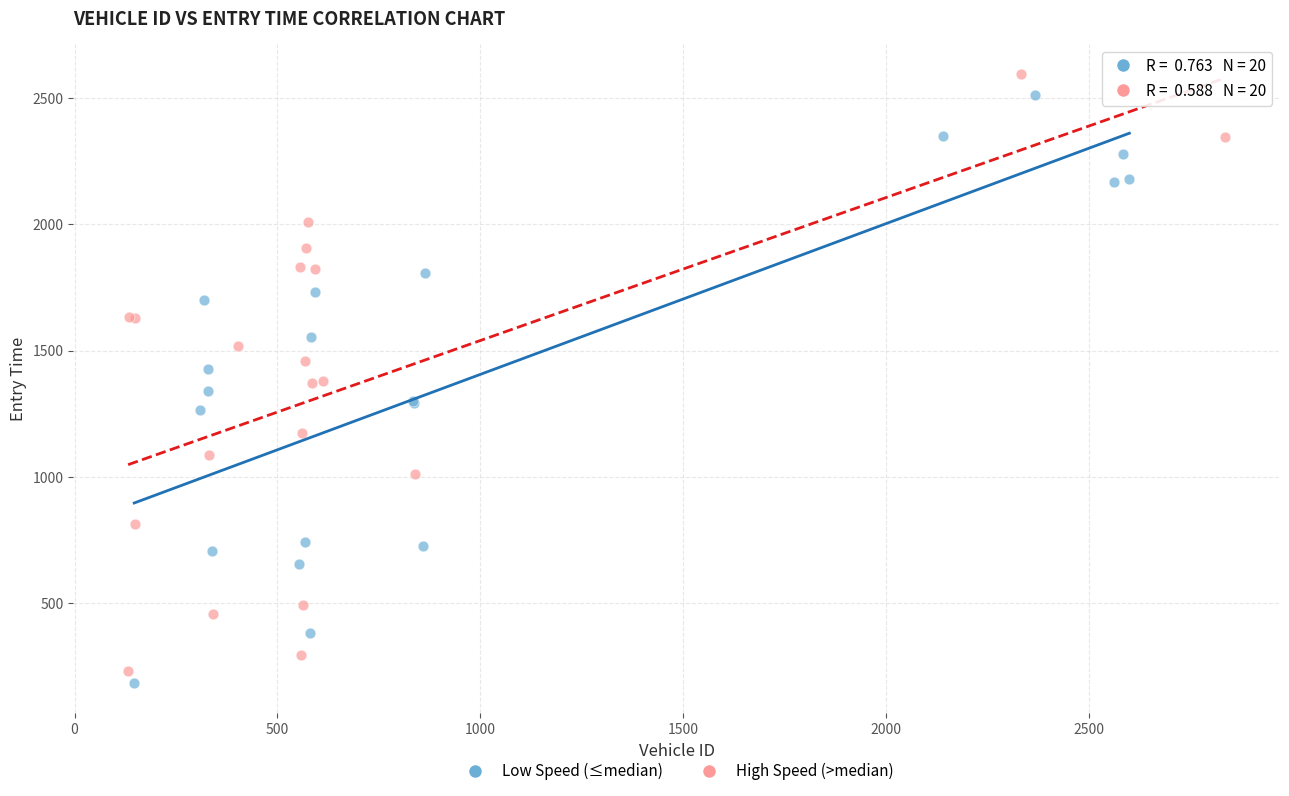

Which series has the widest spread of Y values?

High Speed (>median)